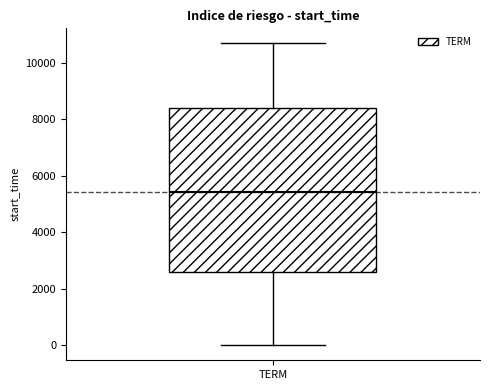

Transcribe this box plot: give where the median line is, the range the box spans, and where the two whiskers end, as read against the y-axis. The values are not printed on the chart, so give them approximately, as read against the axis.

median 5400, box 2600 to 8400, whiskers 0 to 10600